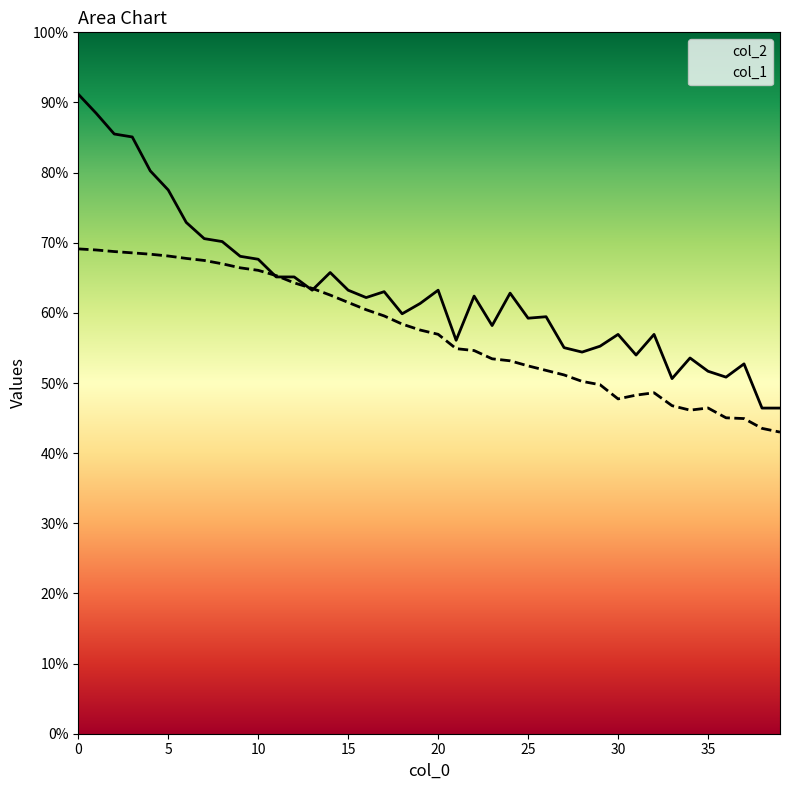

Which series has the largest total across all categories?

col_2